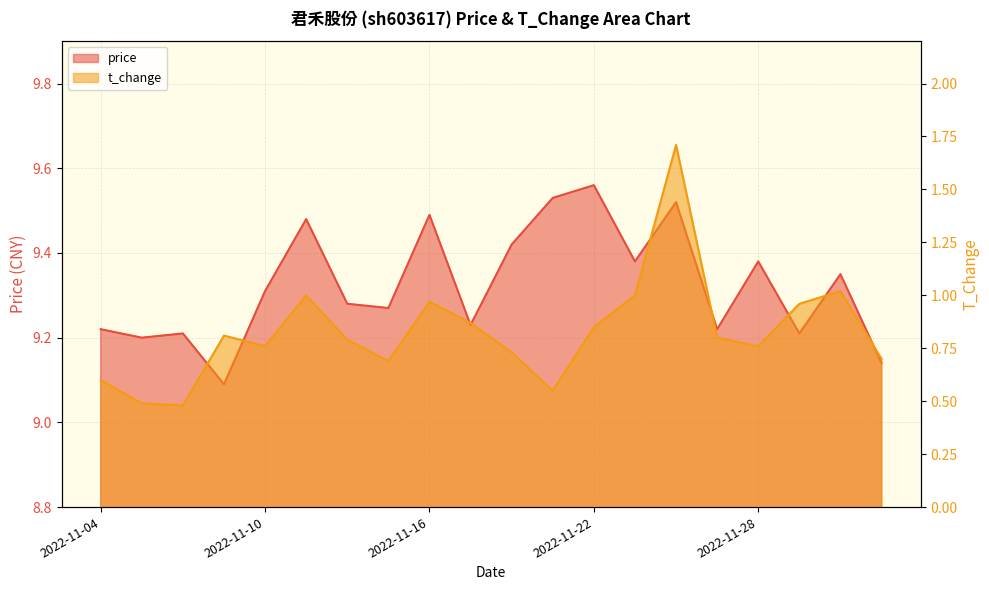

What is the maximum value for price?

9.6